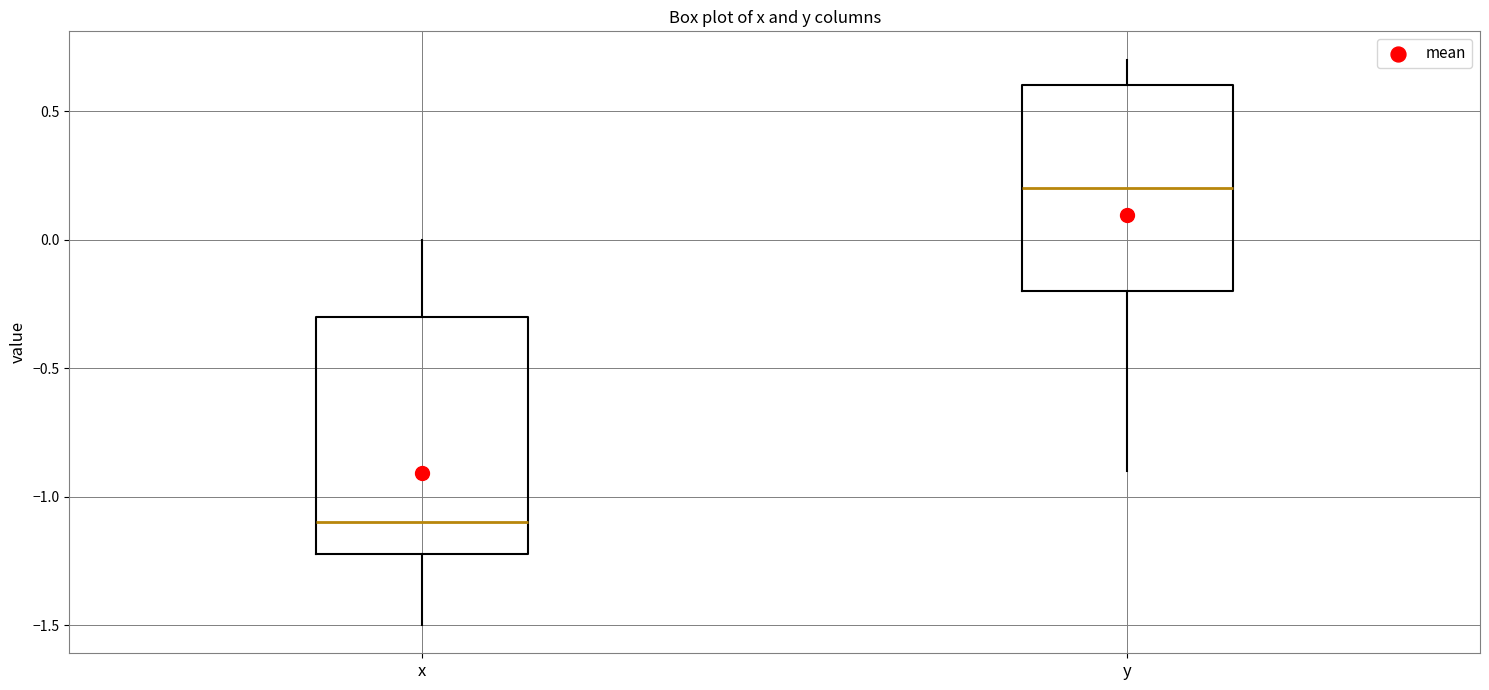

Which box has the lowest median line?

x